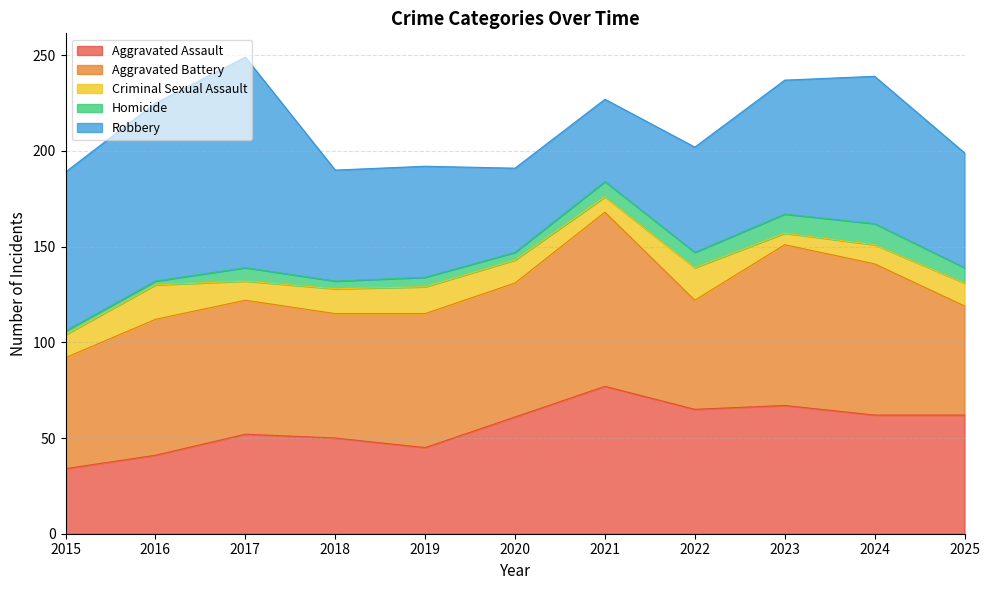

What is the value of the Aggravated Assault point at the 6th from the left?

61